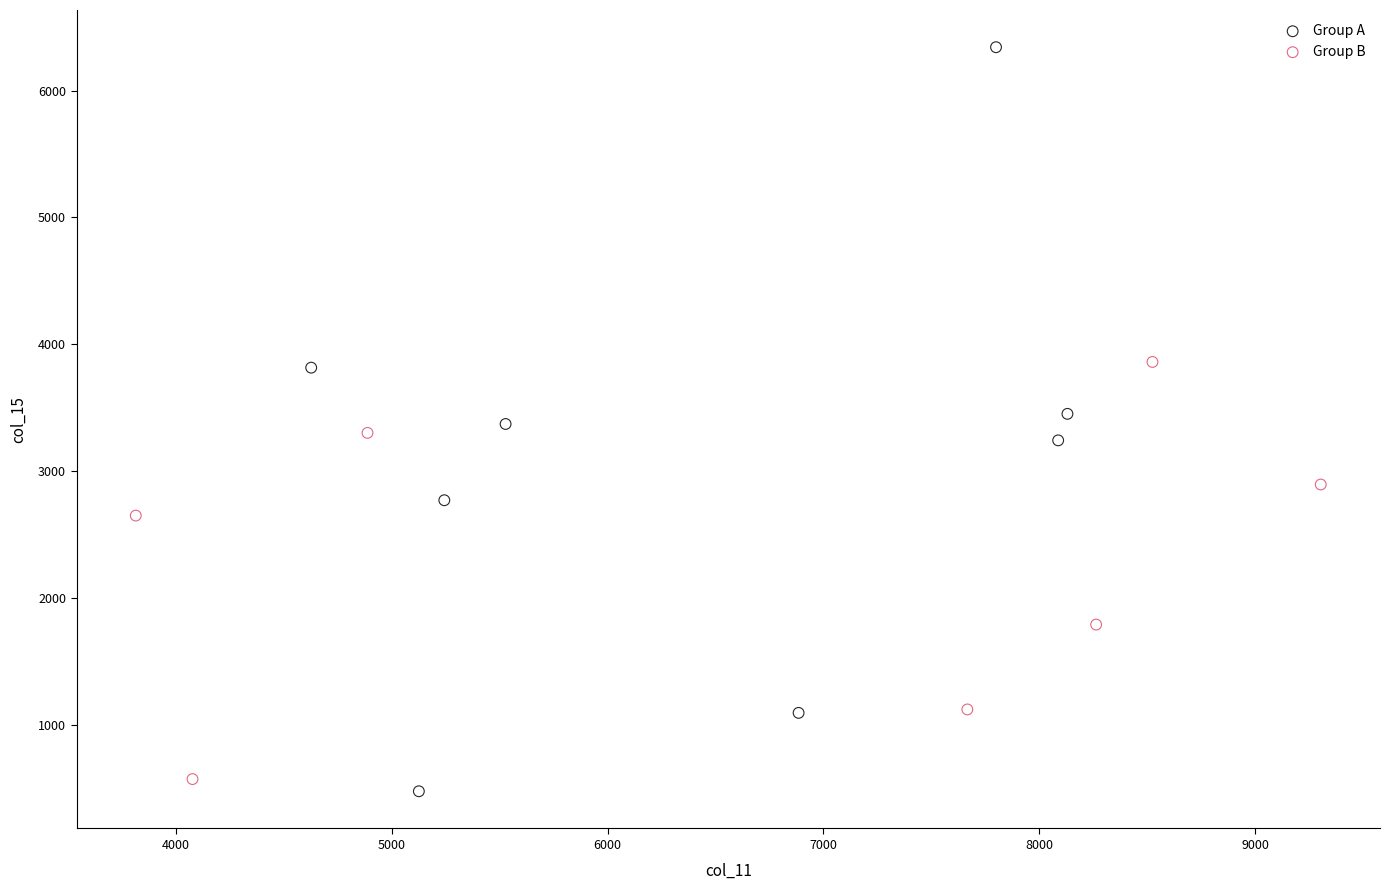

What are all the series names shown in the legend?

Group A, Group B